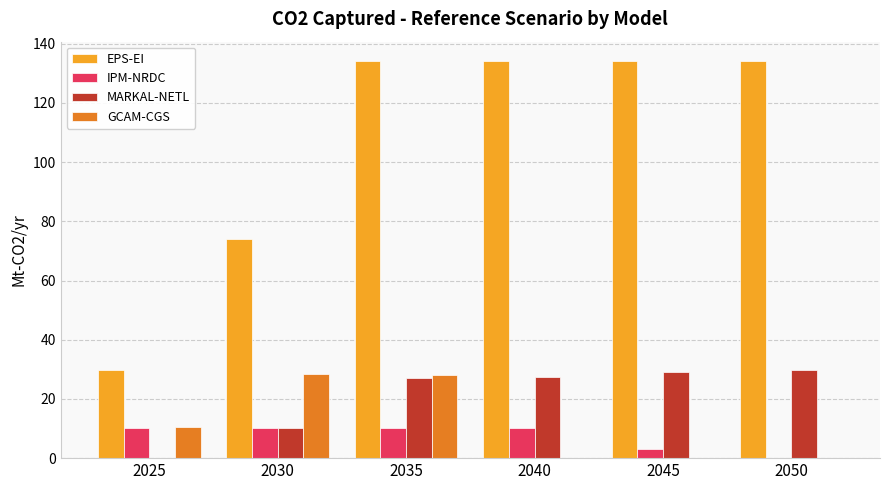

How many data points does each series have?

6